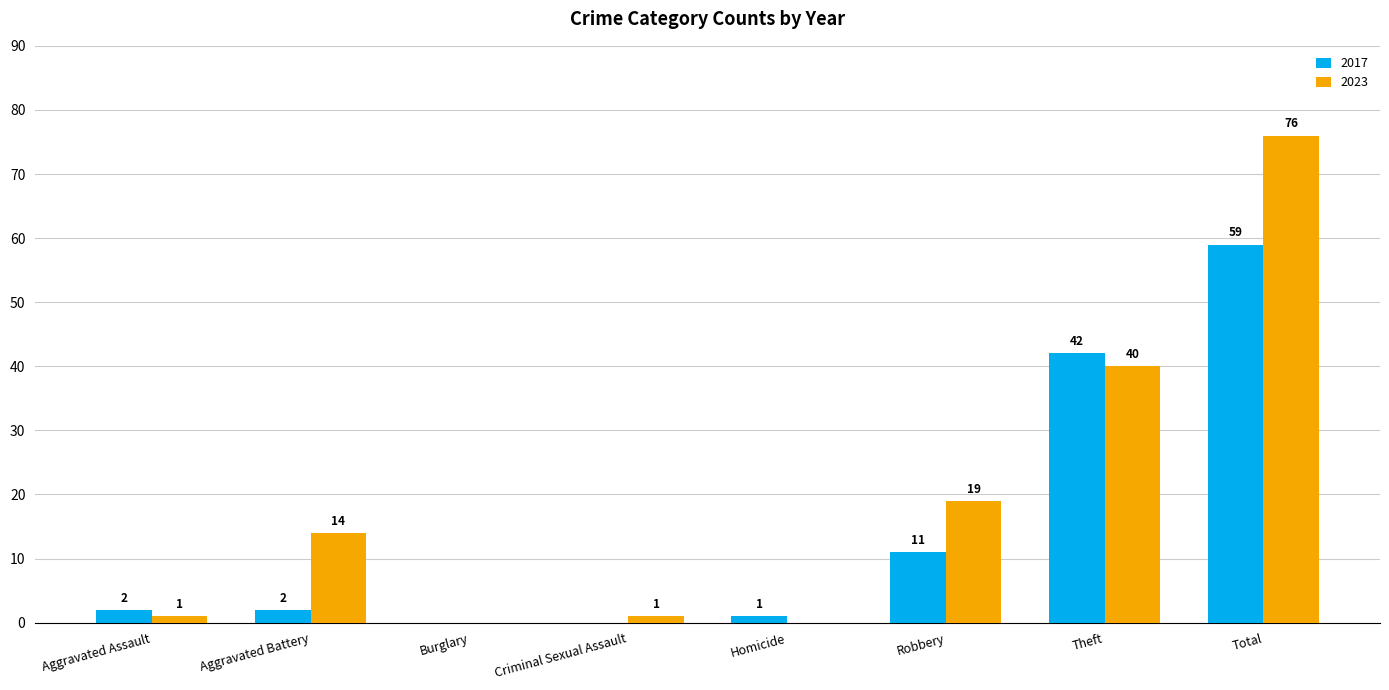

The value of 2023 at Theft is 40. True or false?

True